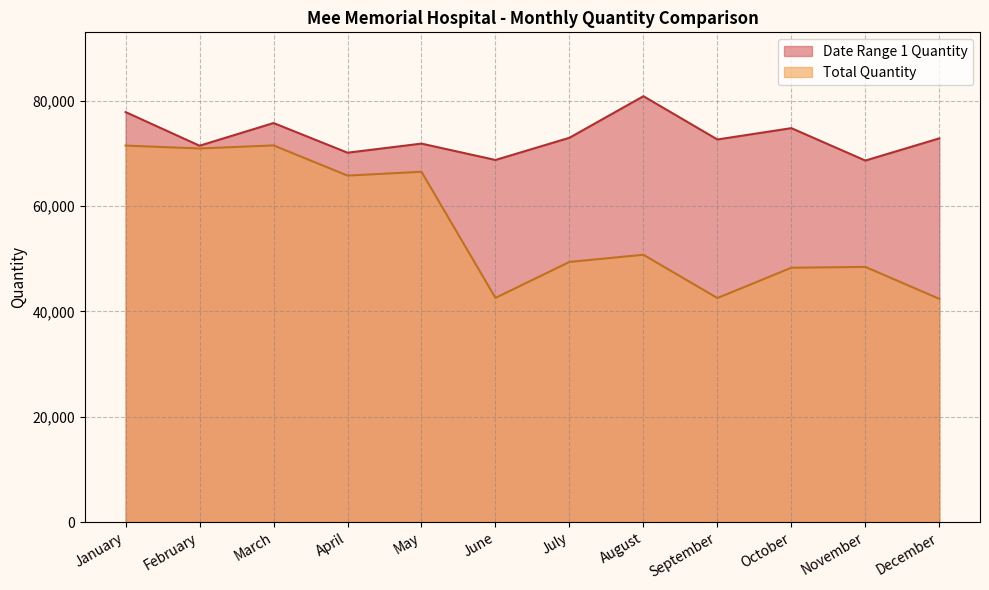

What is the difference between the highest and lowest values at August?

30117